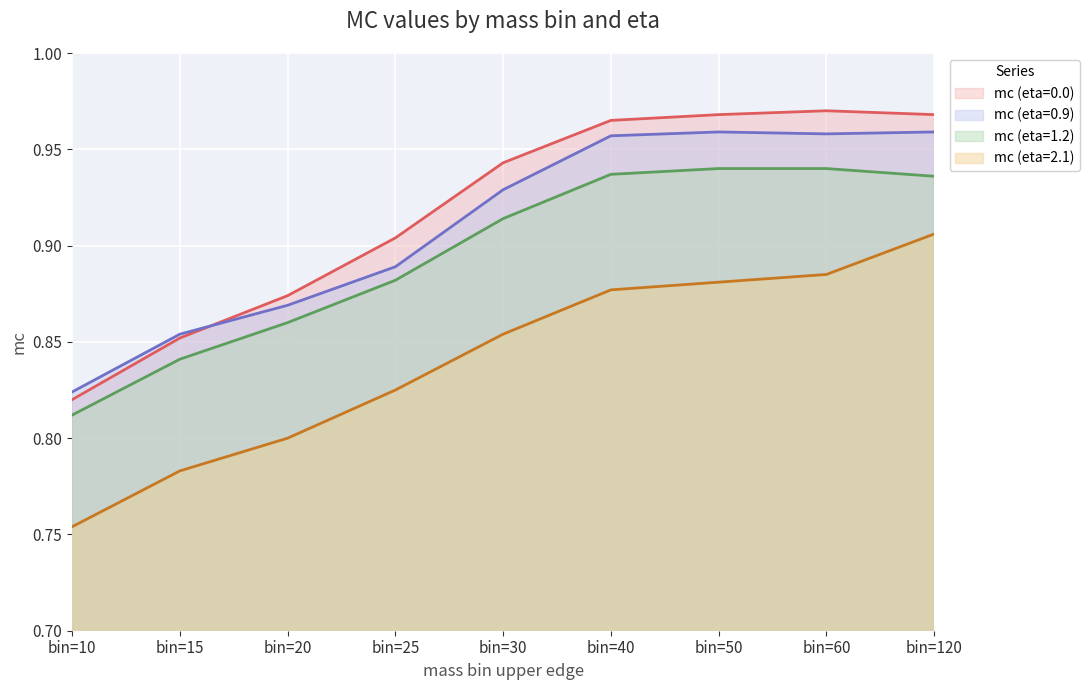

What is the sum of the mc (eta=1.2) values at bin=10 and bin=120?

1.7